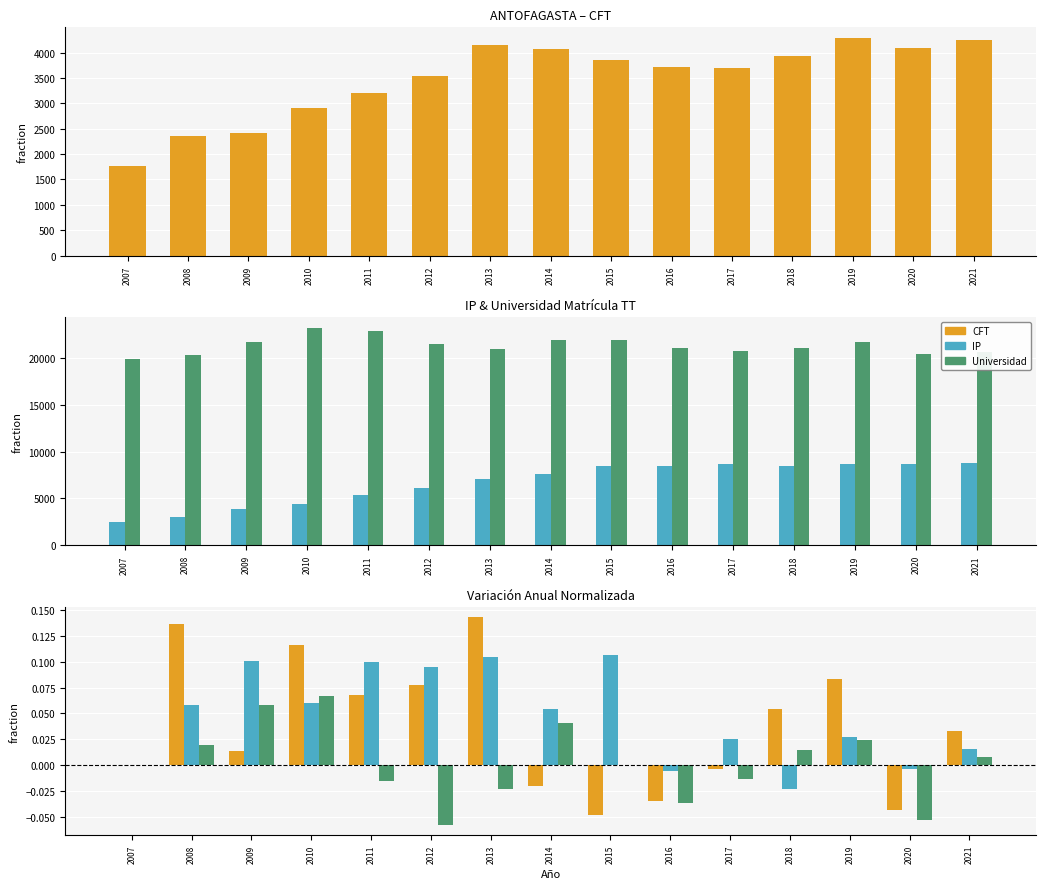

How many values in IP are below zero?

3